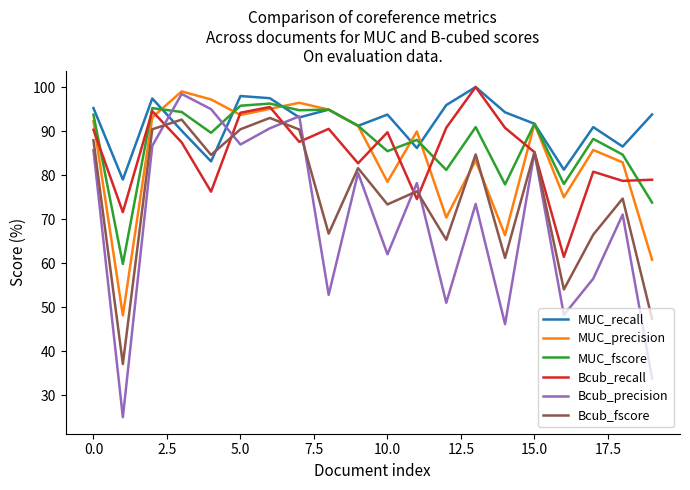

Which series has the largest total across all categories?

MUC_recall